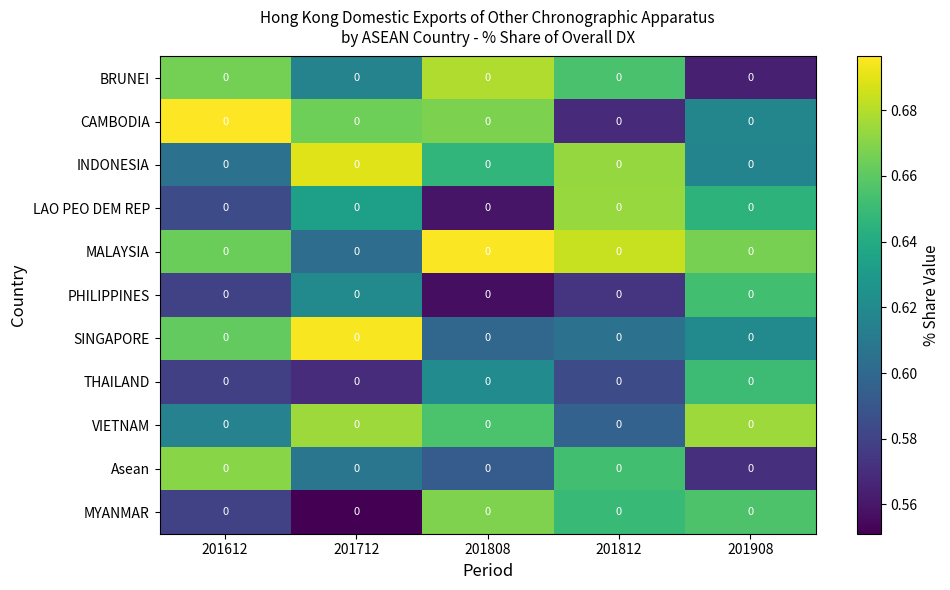

What is the difference between the maximum and minimum values in the INDONESIA series?

0.1